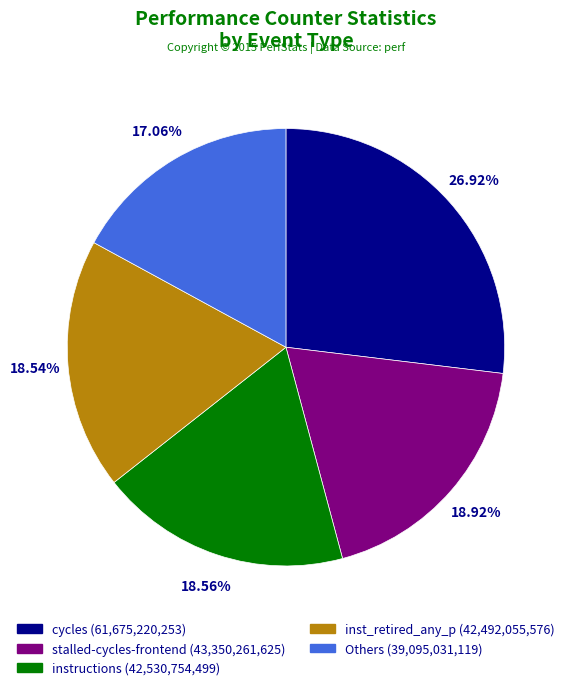

Combined, do cycles (61,675,220,253) and inst_retired_any_p (42,492,055,576) account for over 50%?

No